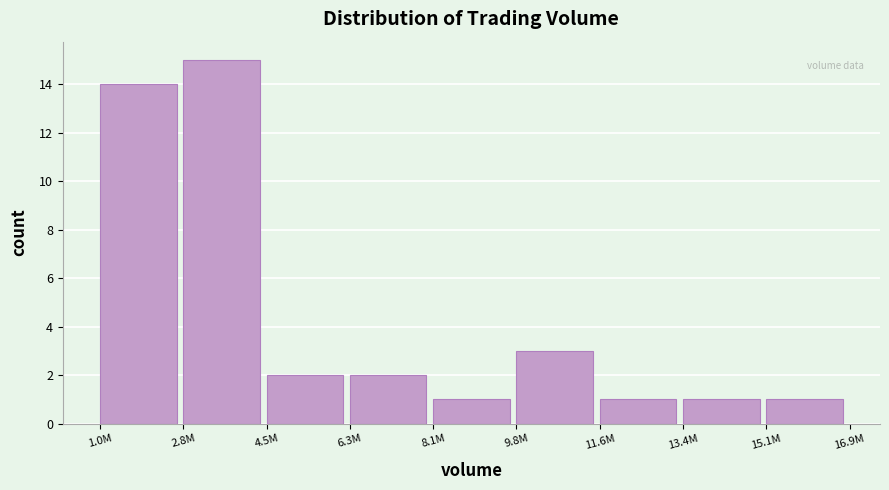

Reading left to right, transcribe all the data shown in this chart.

1.0M=14	2.8M=15	4.5M=2	6.3M=2	8.1M=1	9.8M=3	11.6M=1	13.4M=1	15.1M=1